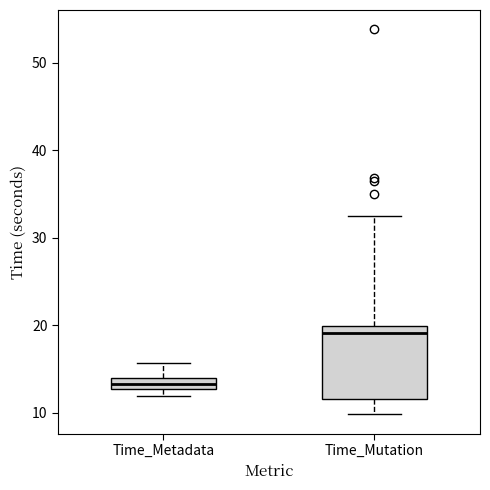

Where does the lower whisker of the box for Time_Mutation end on the y-axis? The values are not printed on the chart, so give them approximately, as read against the axis.

10